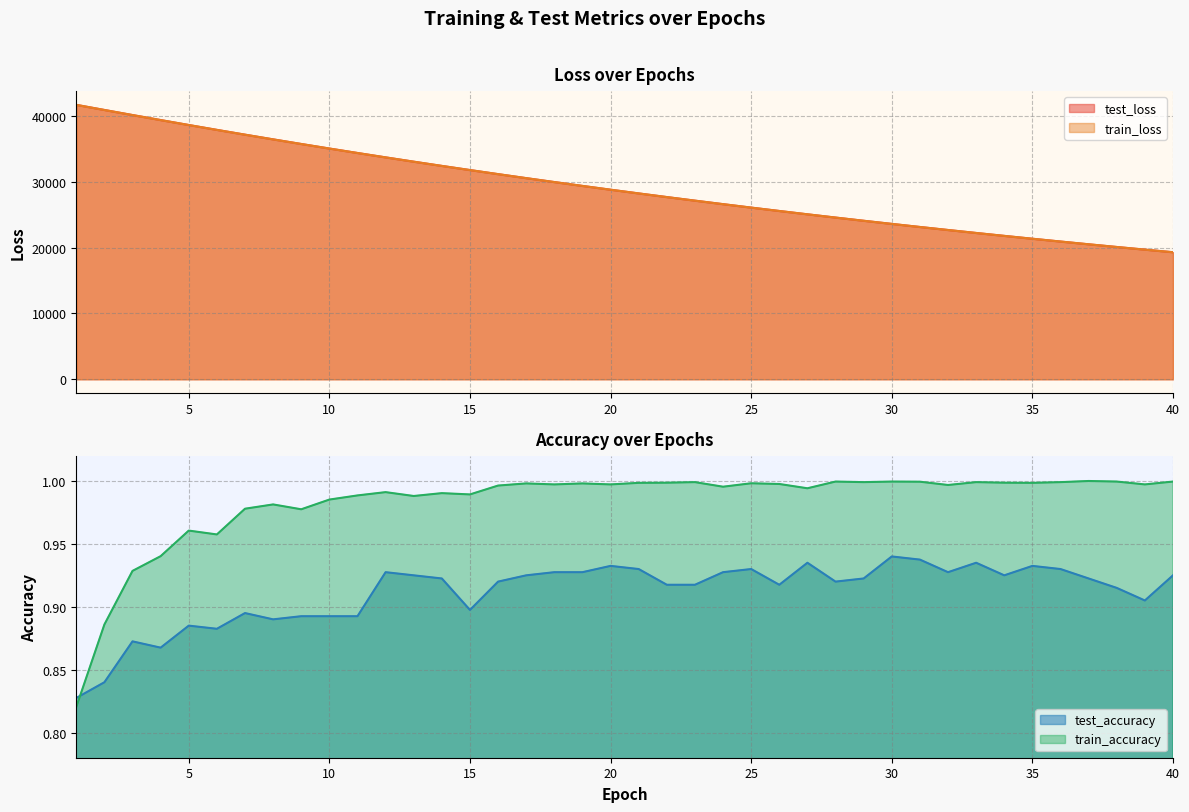

At which label is train_accuracy closest to 0?

1